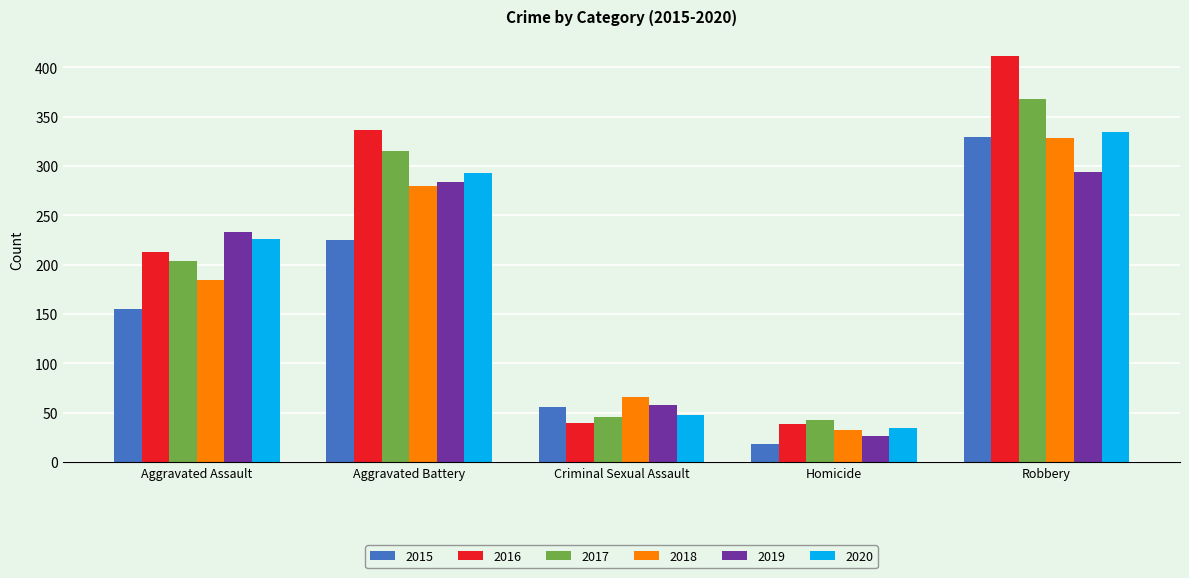

Which series has the largest total across all categories?

2016